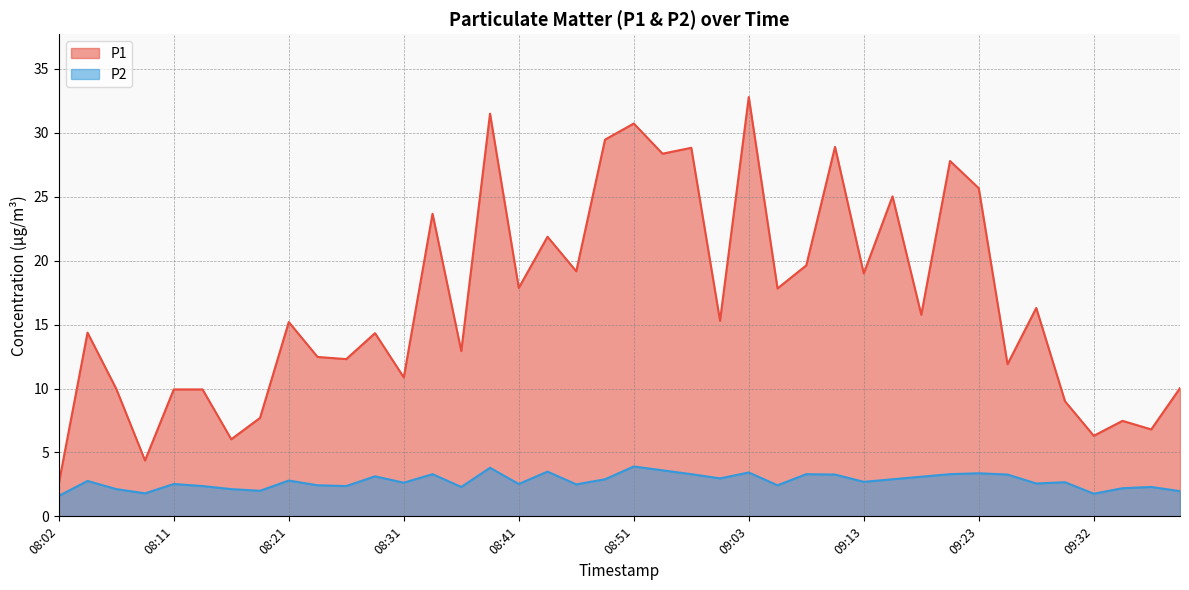

Is the value of P2 at 09:03 greater than the value of P1 at 08:16?

No